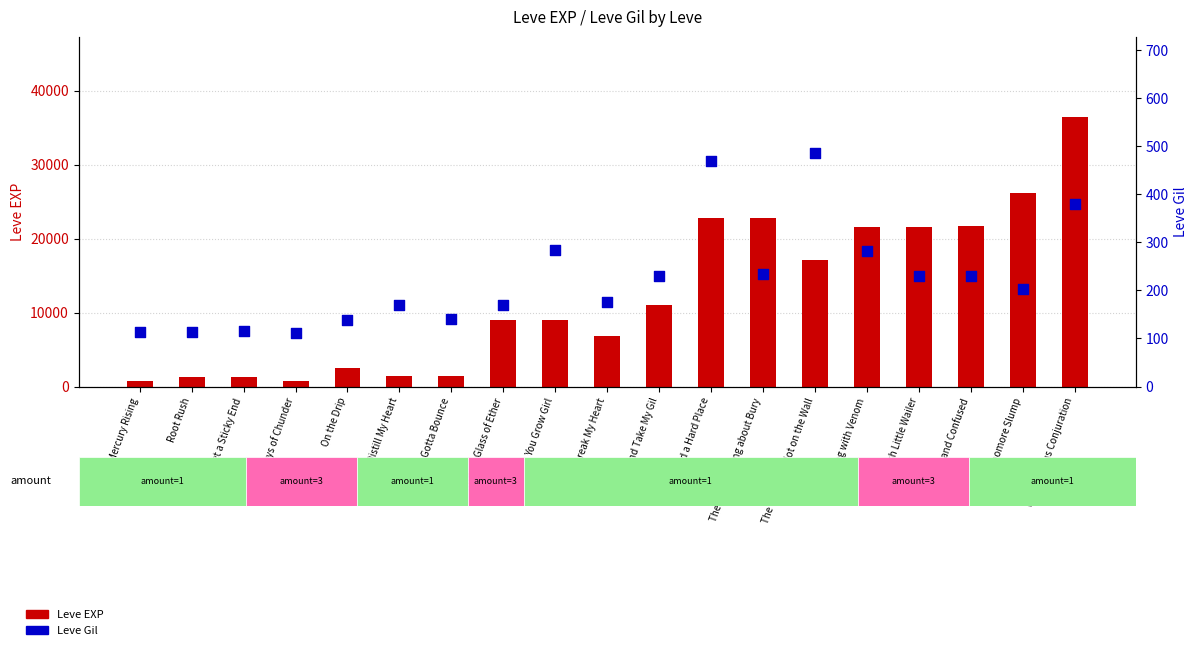

What are all the series names shown in the legend?

Leve EXP, Leve Gil